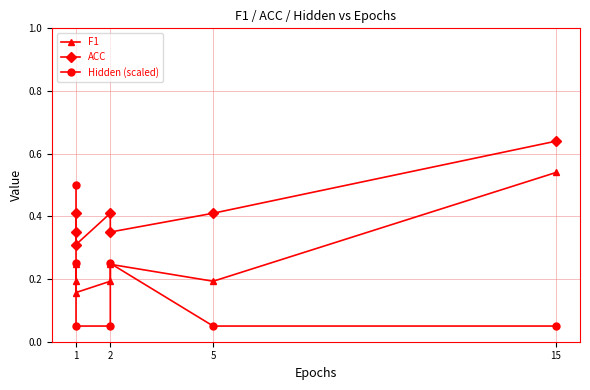

How many interior local valleys does the ACC series have?

2